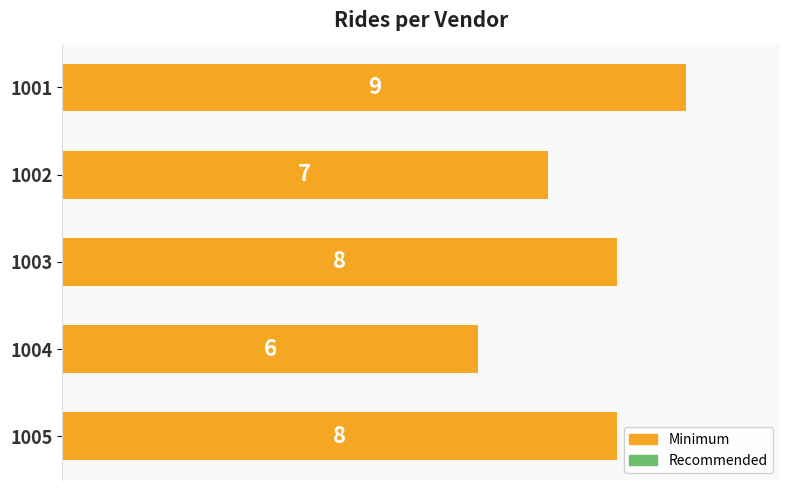

How many values are below 8?

2